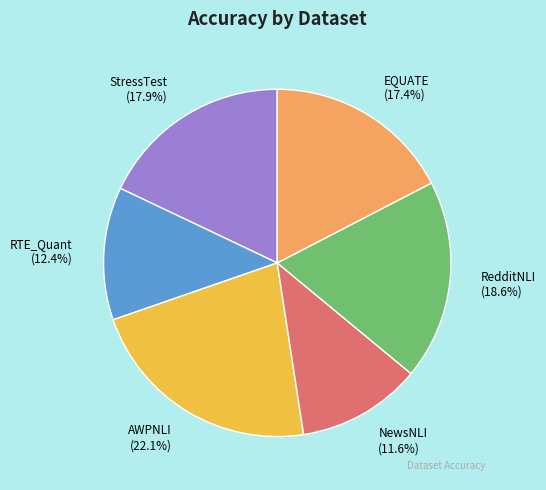

The NewsNLI slice represents 27% of the pie. True or false?

False